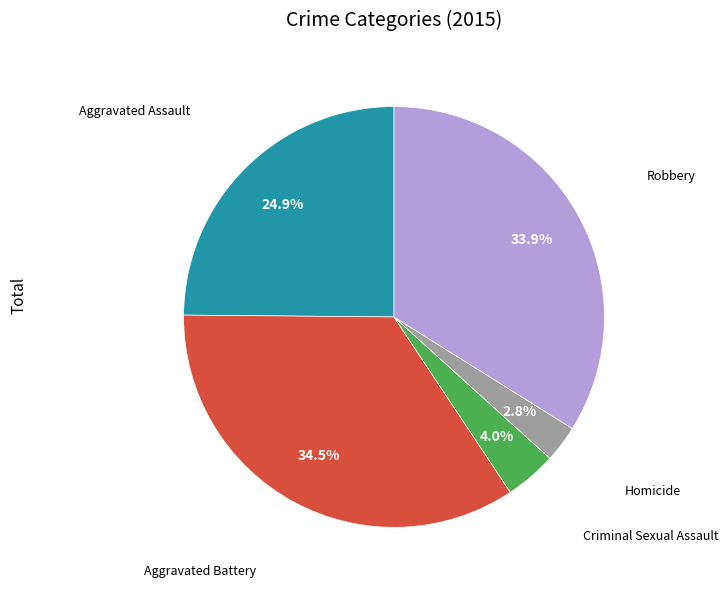

Does any single category account for the majority?

No